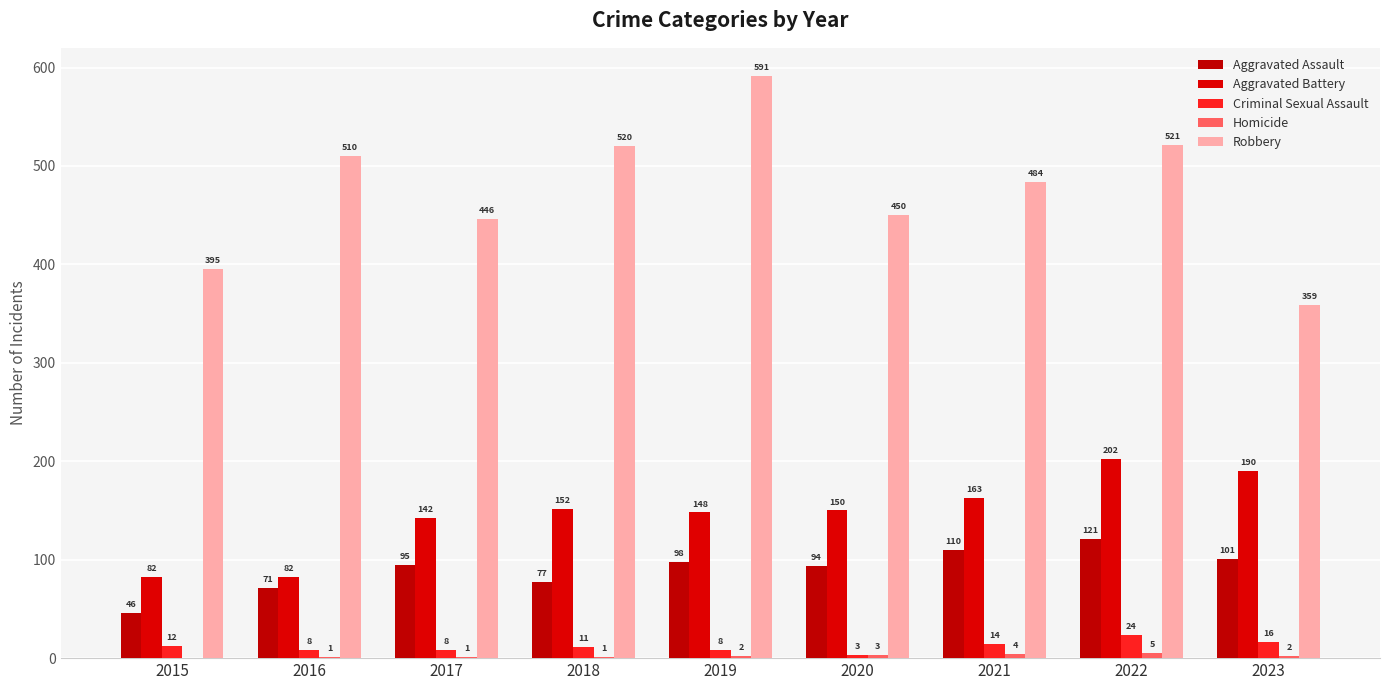

Does the chart contain stacked bars?

No